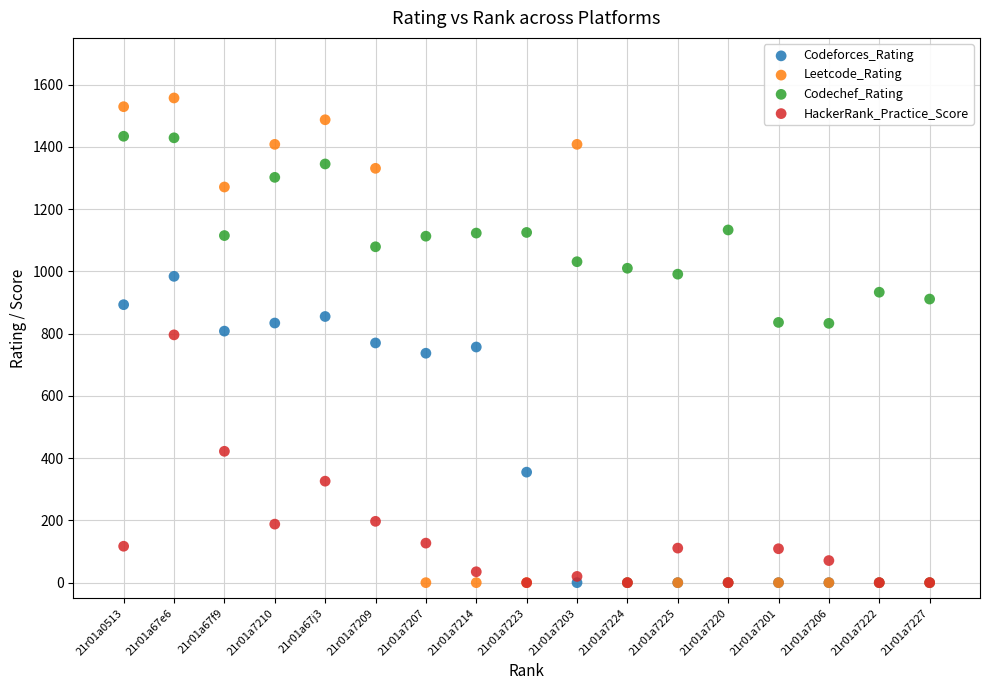

What are all the series names shown in the legend?

Codeforces_Rating, Leetcode_Rating, Codechef_Rating, HackerRank_Practice_Score